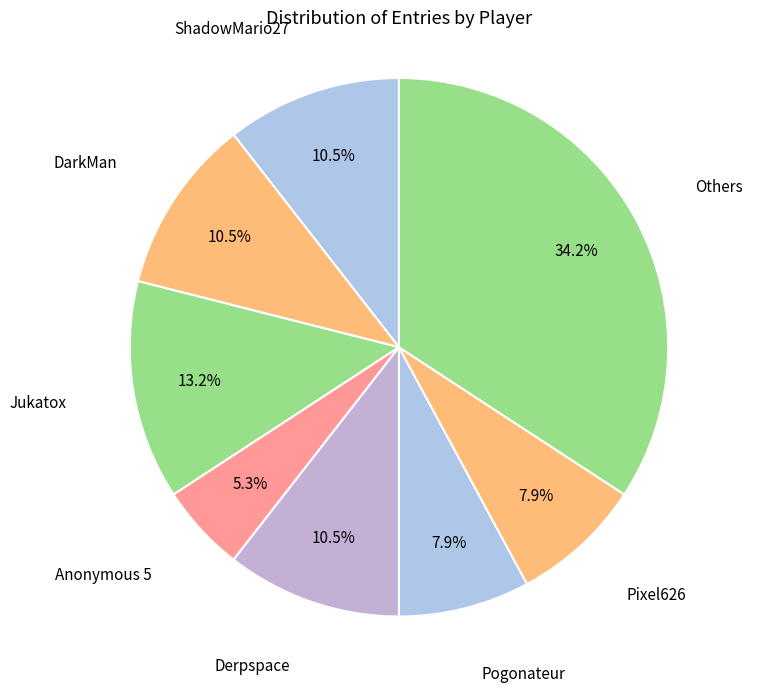

What portion of the pie excludes Jukatox?

86.8%